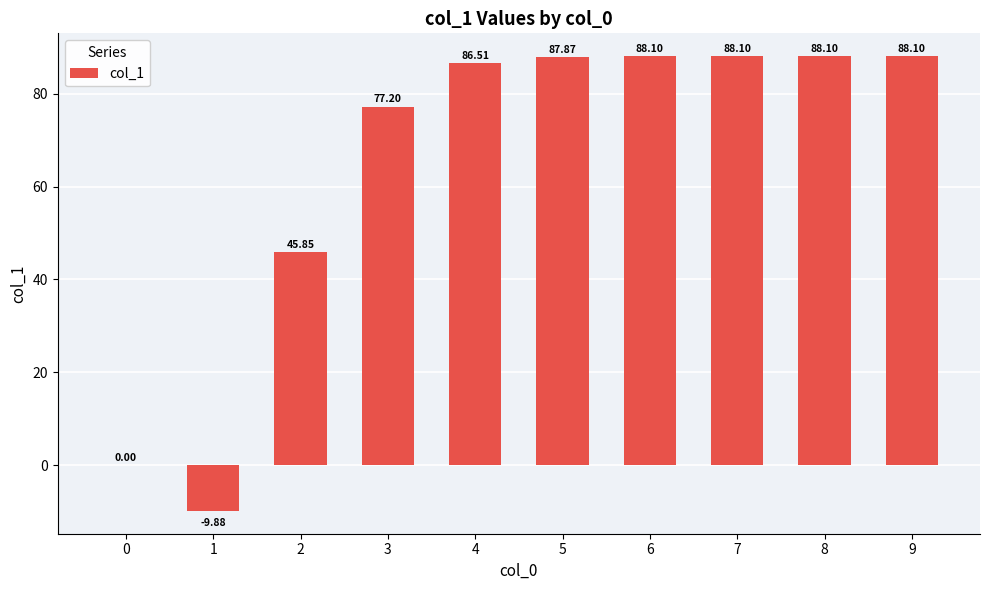

Between 6 and 1, which is larger?

6